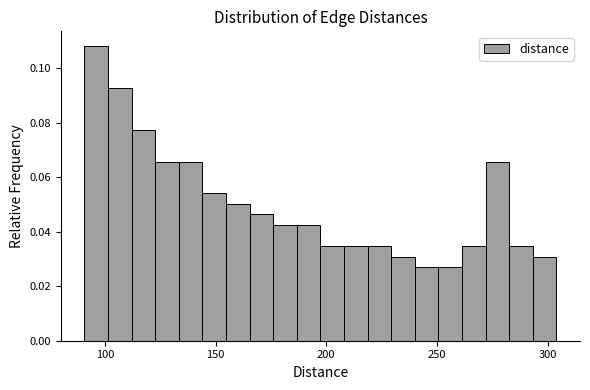

Around what value on the x-axis is the tallest bar? Give the approximate position of its centre, as read against the axis.

95